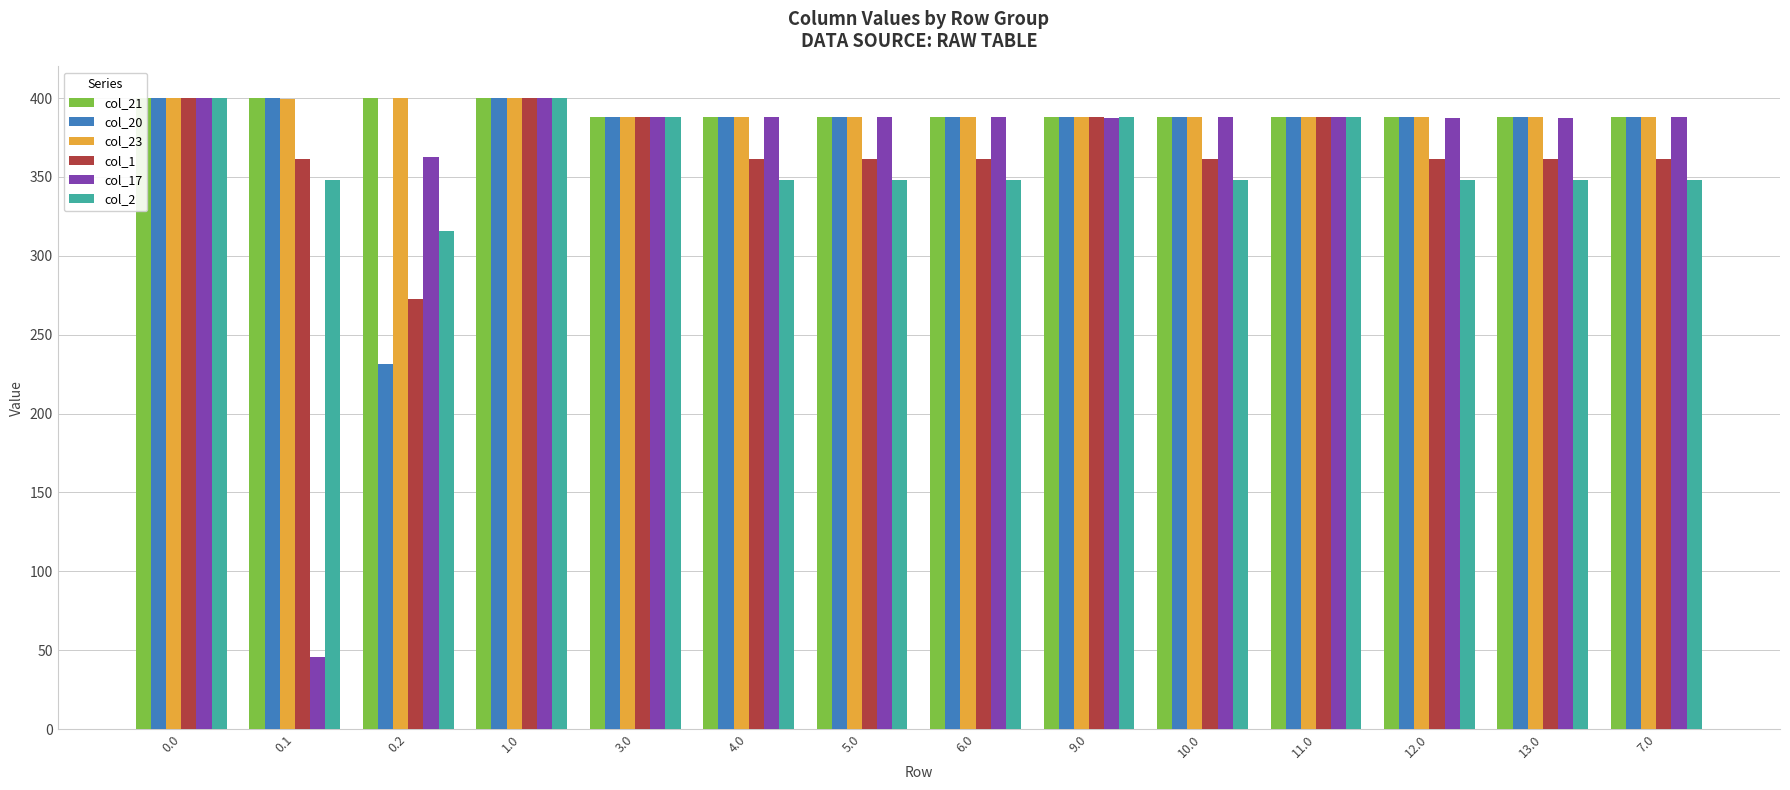

What is the sum of the col_1 values at 7.0 and 10.0?

722.2